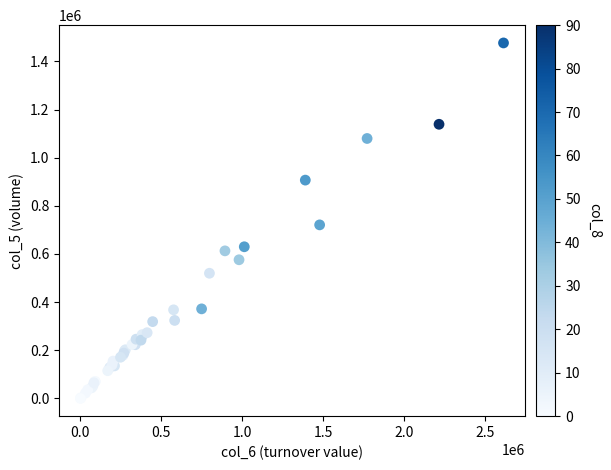

What Y value in the scatter plot is closest to 738500?

721000